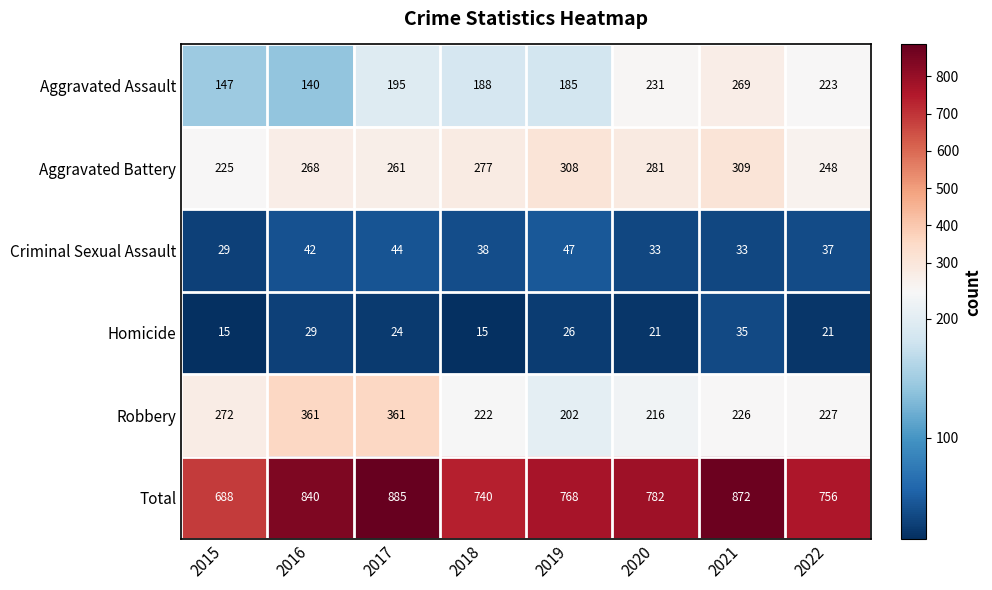

Which category has the highest value across all series?

2017